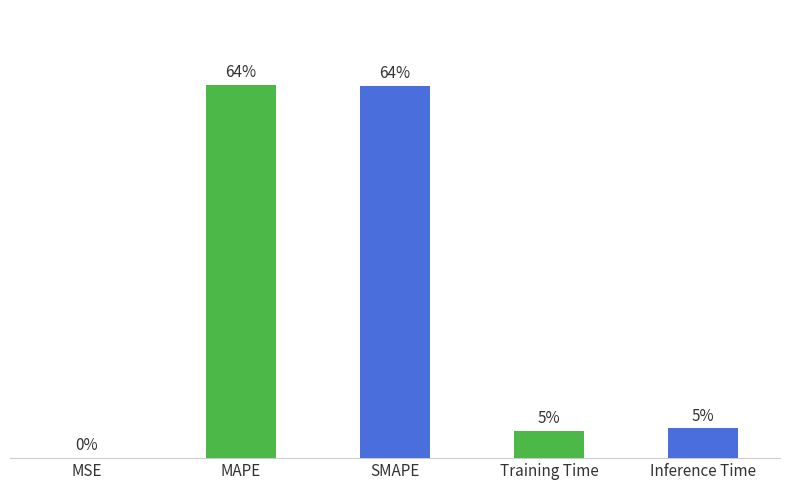

Are the bars horizontal?

No